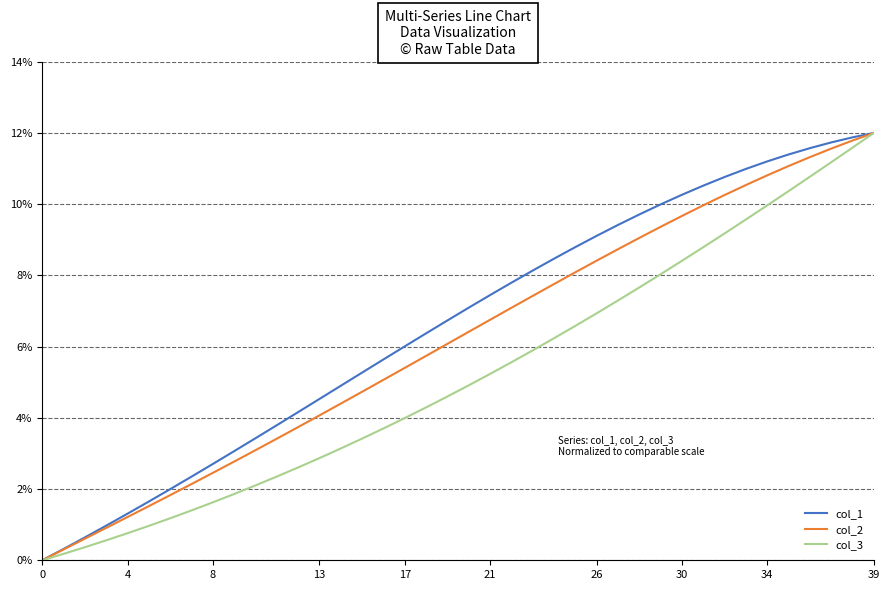

What is the highest value of the col_1 series?

12.0